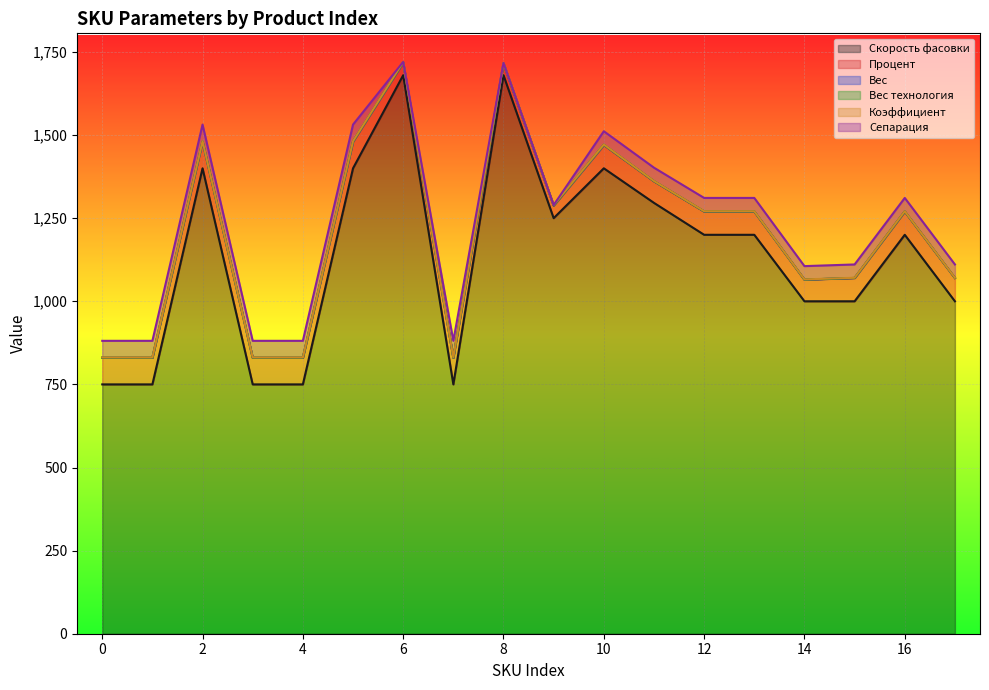

Between 6 and 11, which series saw the biggest shift?

Скорость фасовки